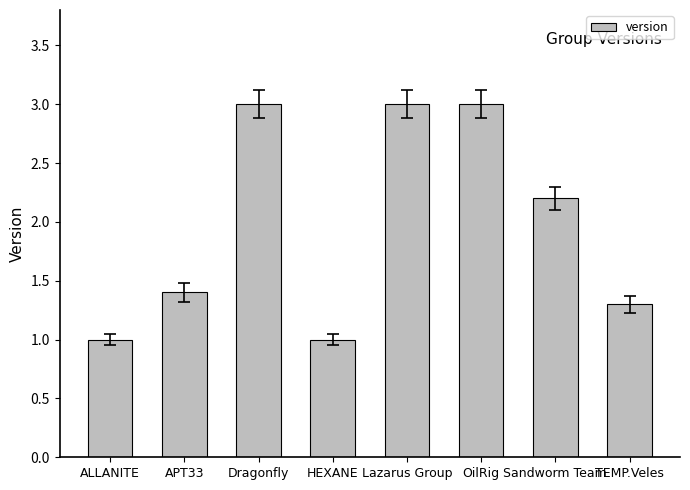

What is the minimum value shown in the chart?

1.0